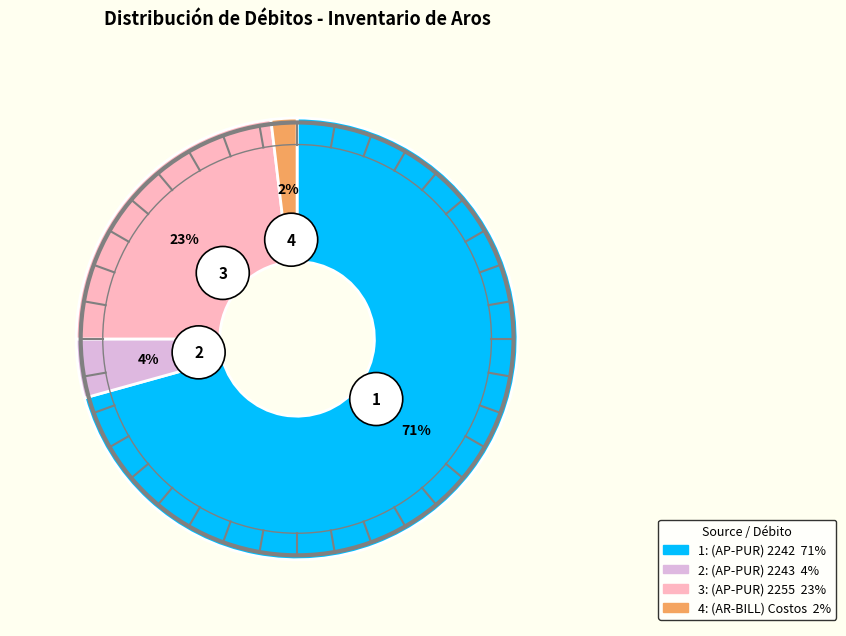

Between (AP-PUR-INV) Diario de Compras (2255) and (AR-BILL-COSTS) Diario de Costos, which is larger?

(AP-PUR-INV) Diario de Compras (2255)